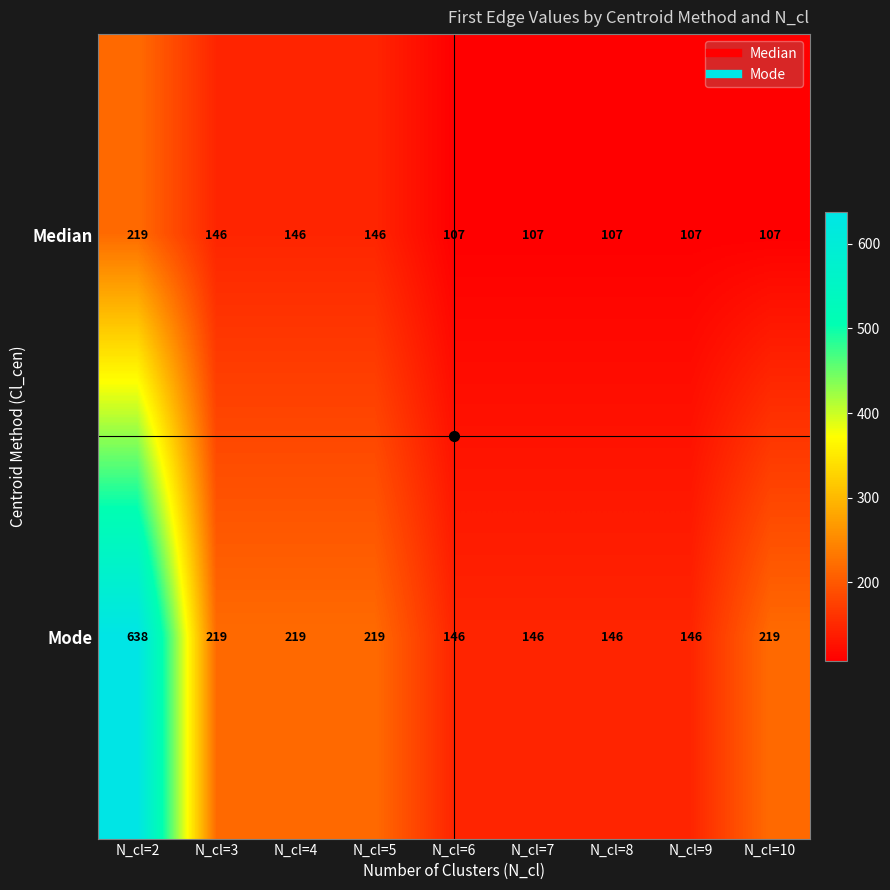

What is the maximum value shown in the chart?

638